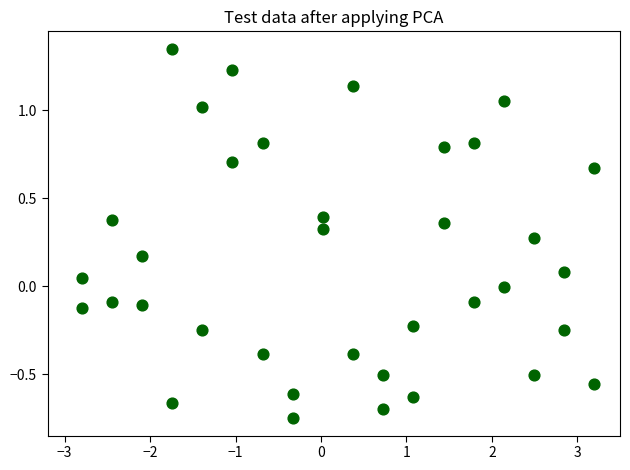

What is the range of Y values (max minus min)?

2.1